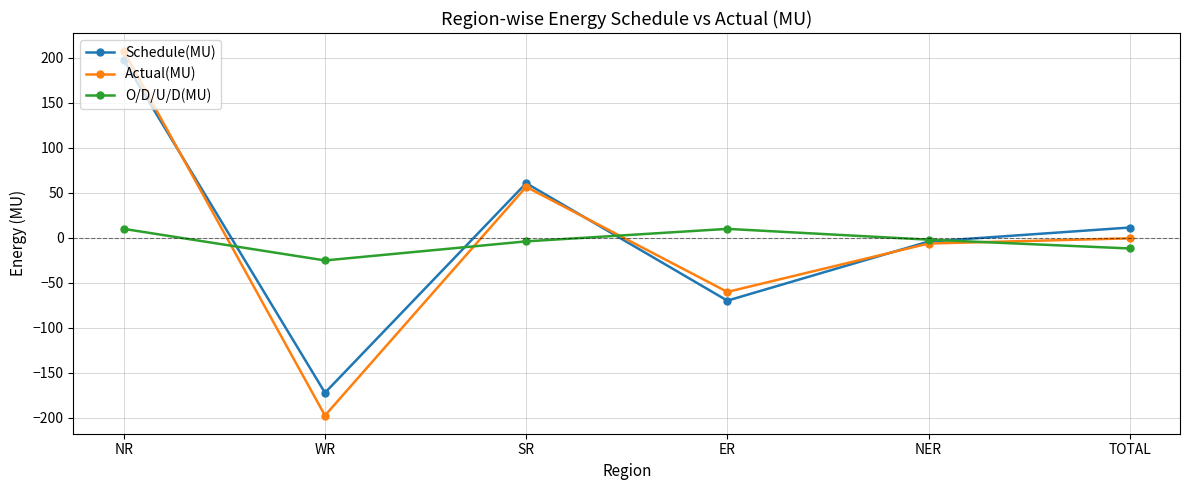

What is the greatest value displayed?

207.3